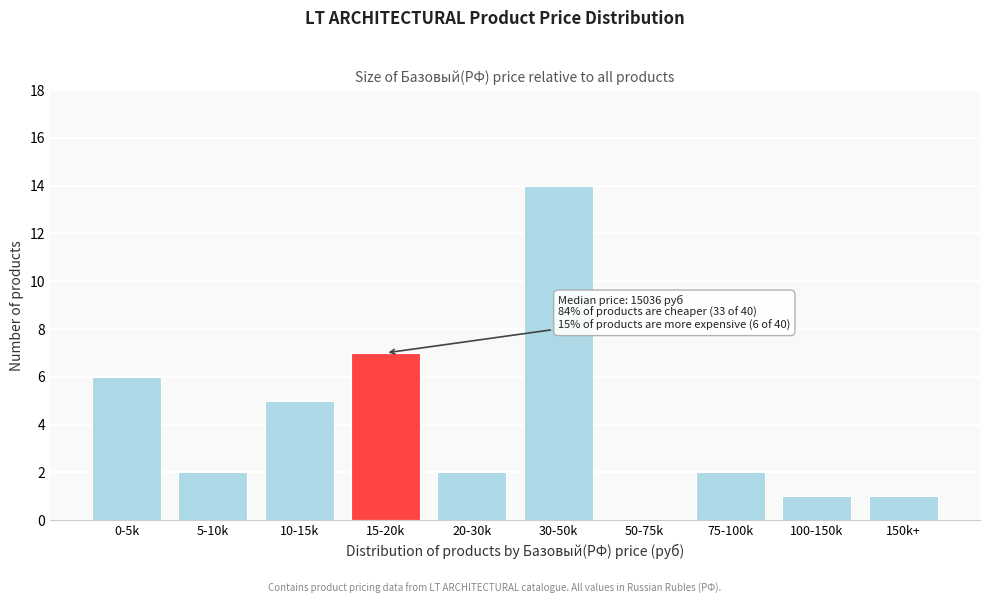

Reading left to right, list all the values displayed in this chart.

0-5k=6	5-10k=2	10-15k=5	15-20k=7	20-30k=2	30-50k=14	50-75k=0	75-100k=2	100-150k=1	150k+=1